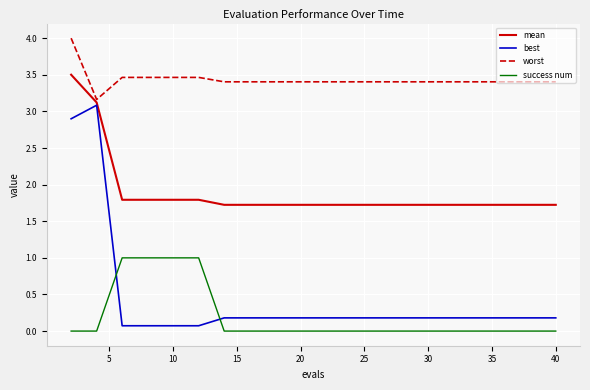

Which series has the widest spread of values?

best